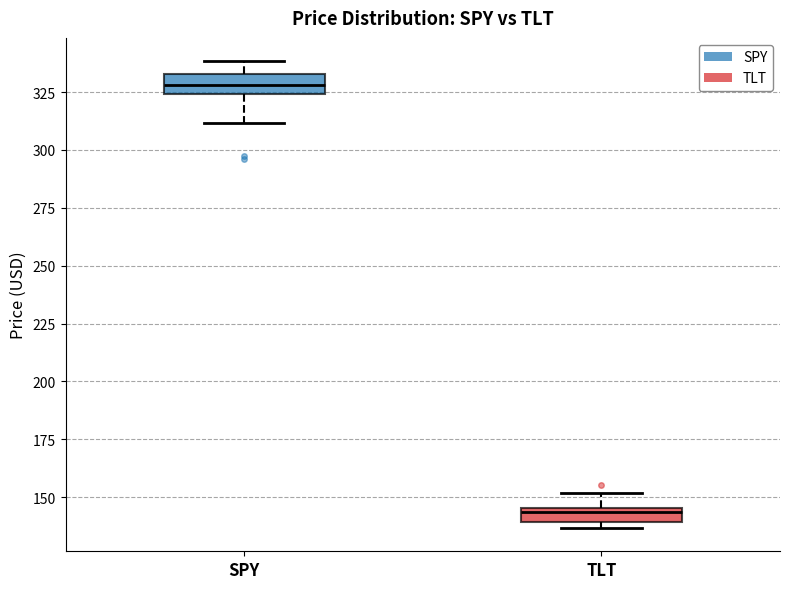

Which box's median line is the highest?

SPY